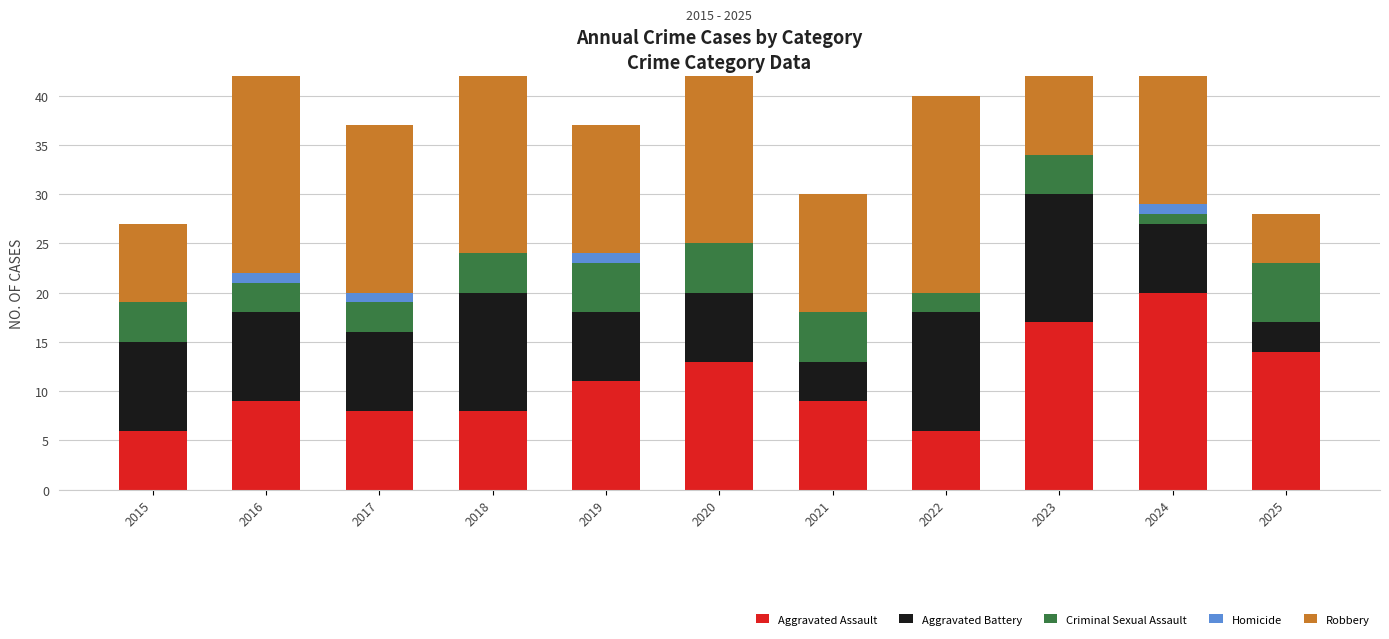

How many values in the Criminal Sexual Assault series exceed 4?

4